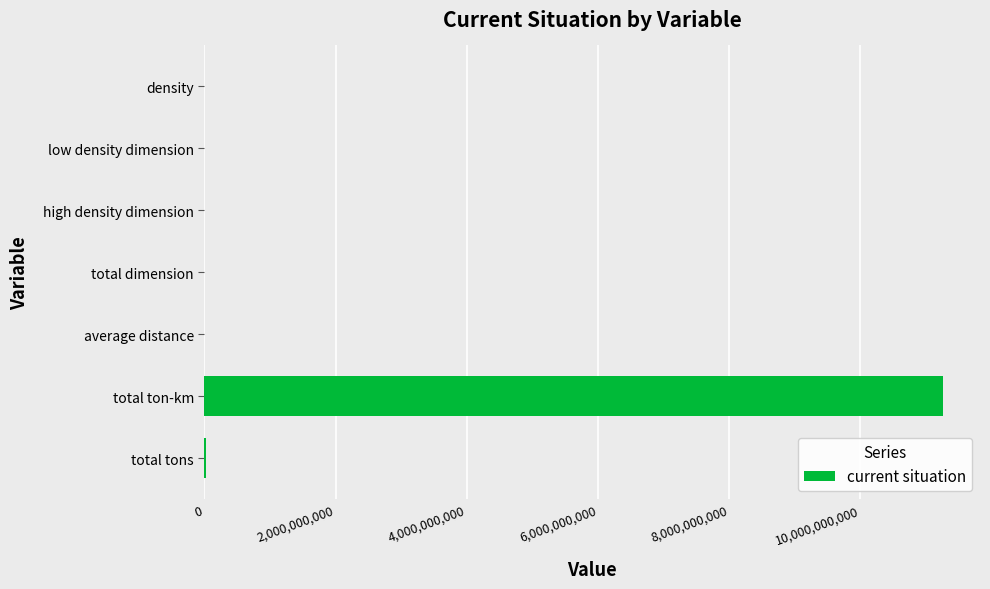

The chart shows a value of 11260463543.4 at total ton-km. True or false?

True